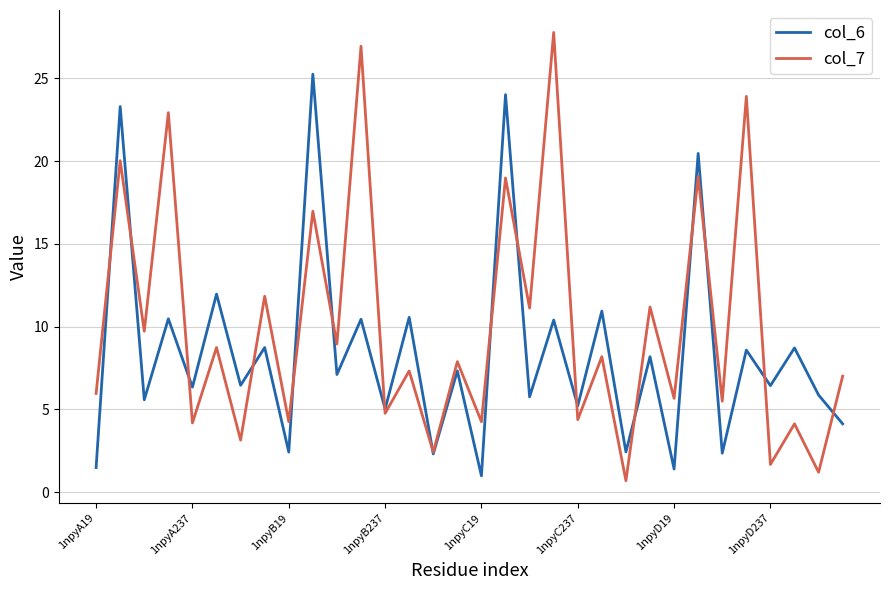

What is the minimum value shown in the chart?

0.7